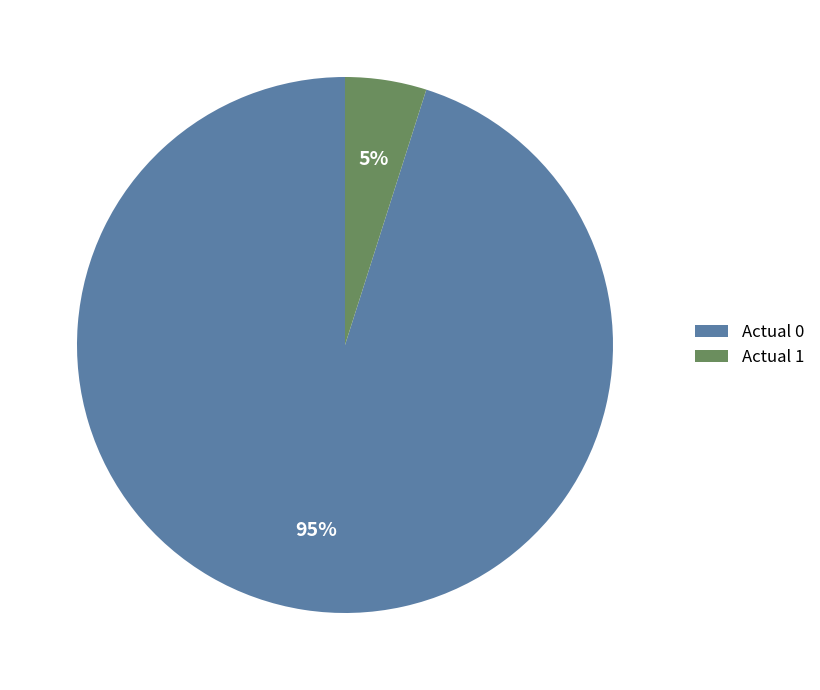

To the nearest percent, what is the difference between the Actual 1 and Actual 0 slice percentages?

90%